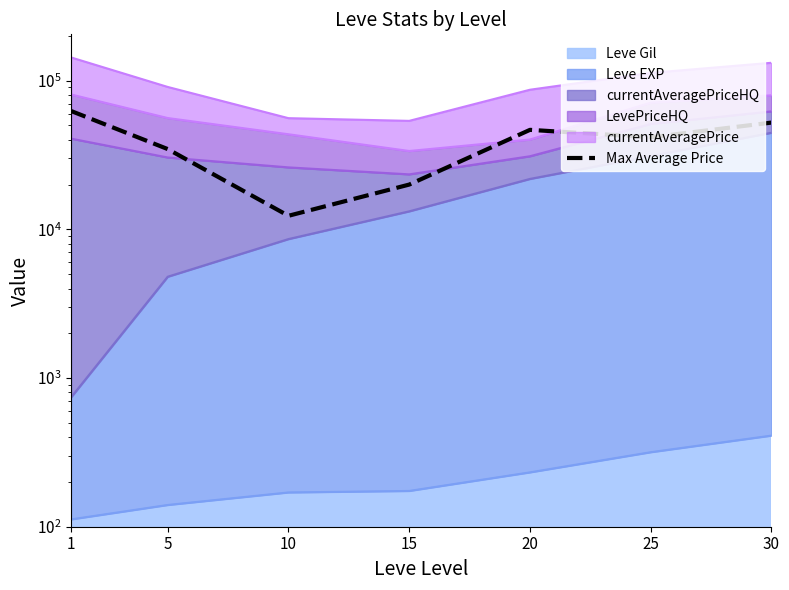

Count the values in the range 20000 to 52220.

5